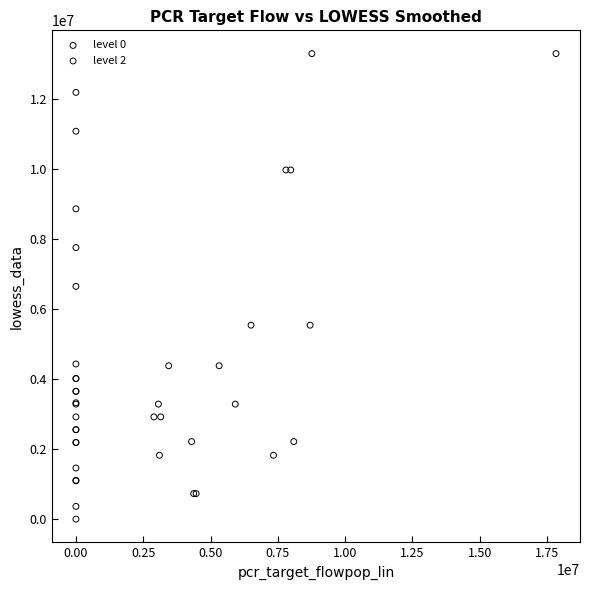

Which series has the largest Y range (max minus min)?

level 0